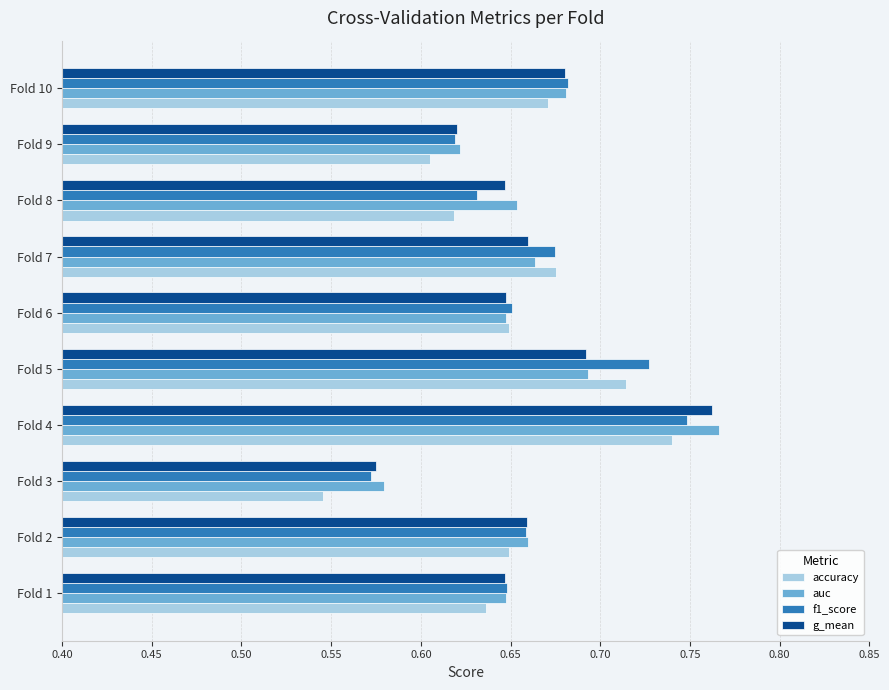

At which category is the sum across all series the highest?

Fold 4